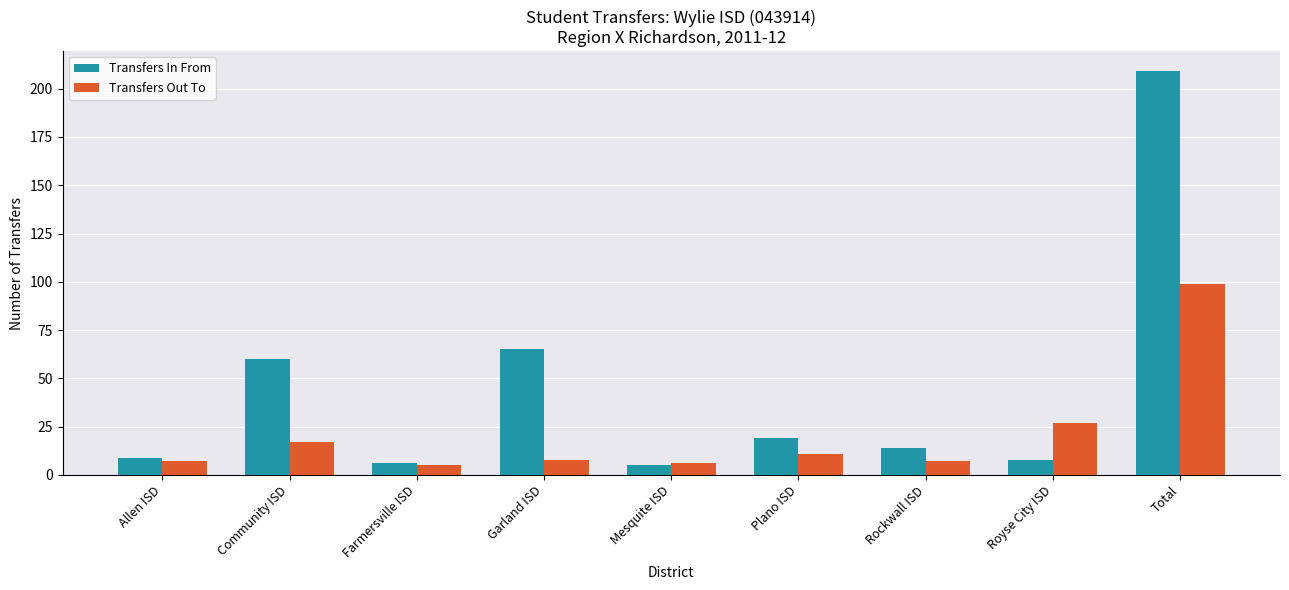

Which category has the highest value across all series?

Total